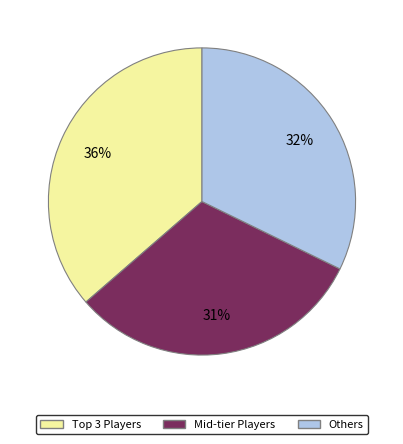

To the nearest percent, what is the difference between the largest and smallest slice percentages?

5%